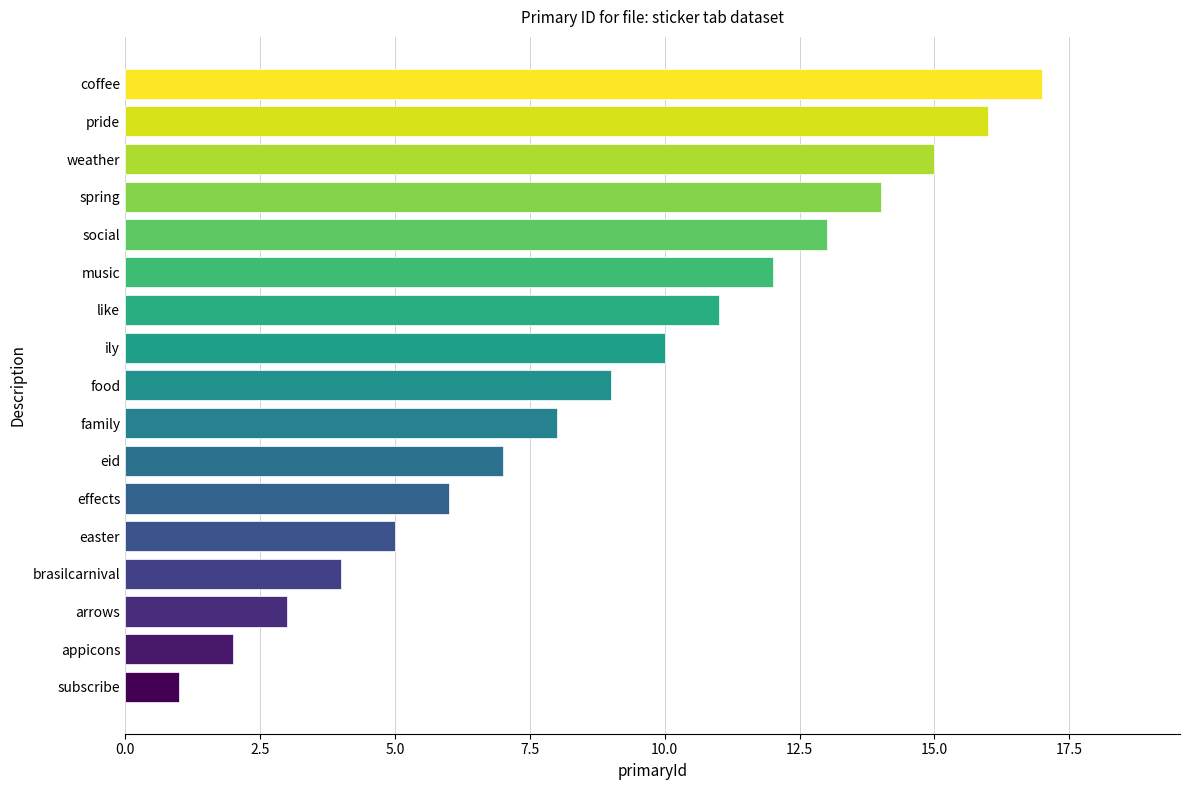

Which has a higher value, arrows or family?

family